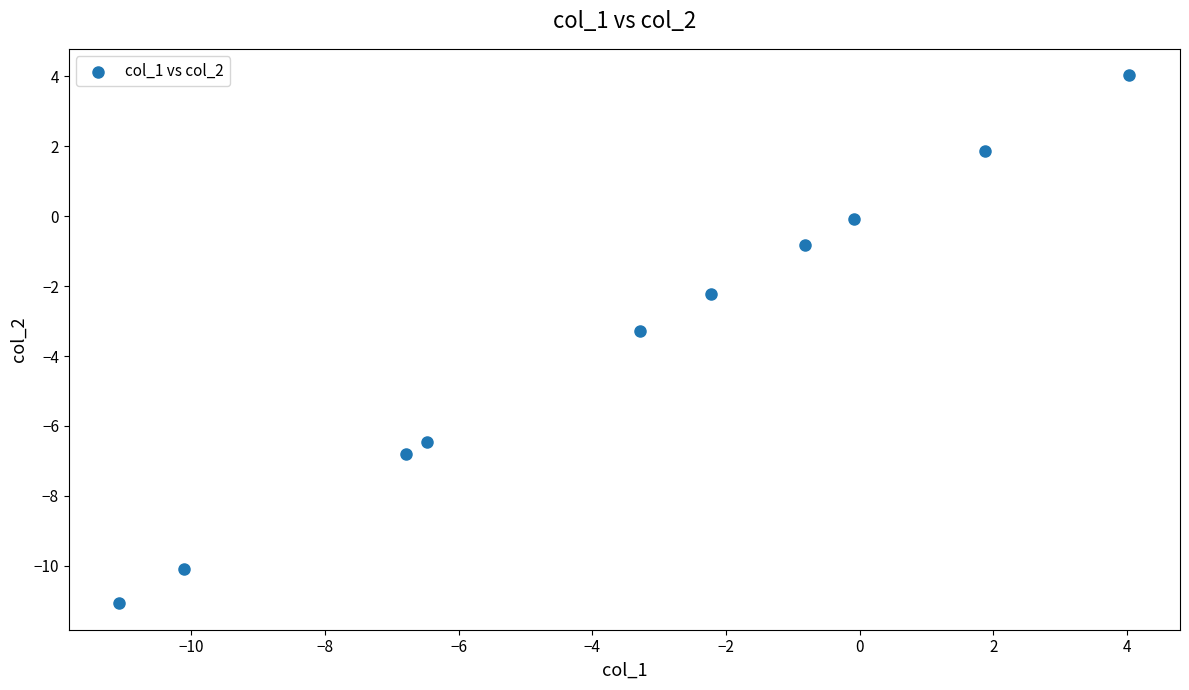

What is the average X value?

-3.5